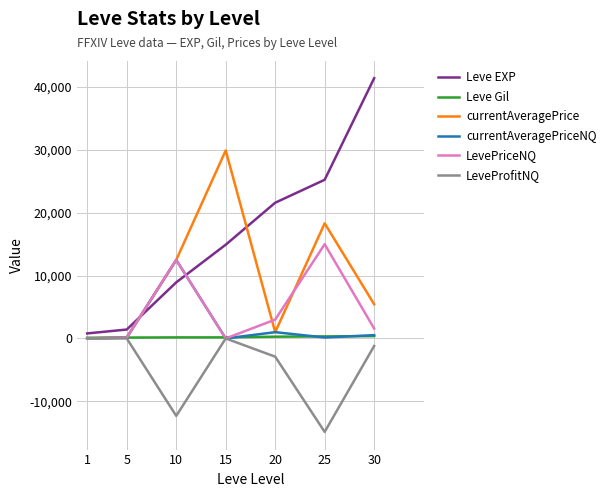

Between 10 and 30, which series saw the biggest shift?

Leve EXP